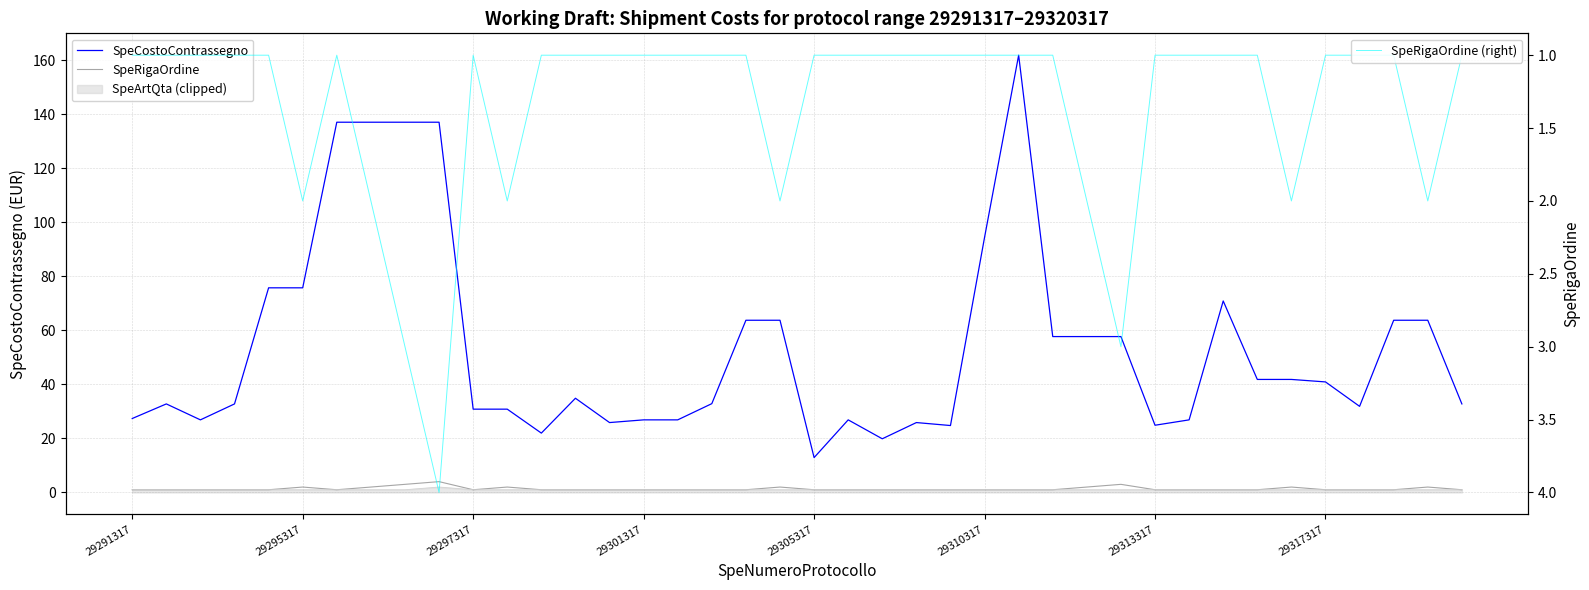

Reading left to right, list all the values displayed in this chart.

SpeCostoContrassegno: 27.4	32.8	26.9	32.8	75.7	75.7	137.0	137.0	137.0	137.0	30.8	30.8	22.0	34.9	25.9	26.9	26.9	32.9	63.7	63.7	12.9	26.9	19.9	25.9	24.8	94.4	161.8	57.7	57.7	57.7	24.9	26.9	70.9	41.8	41.8	40.9	31.9	63.7	63.7	32.8
SpeRigaOrdine: 1.0	1.0	1.0	1.0	1.0	2.0	1.0	2.0	3.0	4.0	1.0	2.0	1.0	1.0	1.0	1.0	1.0	1.0	1.0	2.0	1.0	1.0	1.0	1.0	1.0	1.0	1.0	1.0	2.0	3.0	1.0	1.0	1.0	1.0	2.0	1.0	1.0	1.0	2.0	1.0
SpeRigaOrdine (right): 1.0	1.0	1.0	1.0	1.0	2.0	1.0	2.0	3.0	4.0	1.0	2.0	1.0	1.0	1.0	1.0	1.0	1.0	1.0	2.0	1.0	1.0	1.0	1.0	1.0	1.0	1.0	1.0	2.0	3.0	1.0	1.0	1.0	1.0	2.0	1.0	1.0	1.0	2.0	1.0